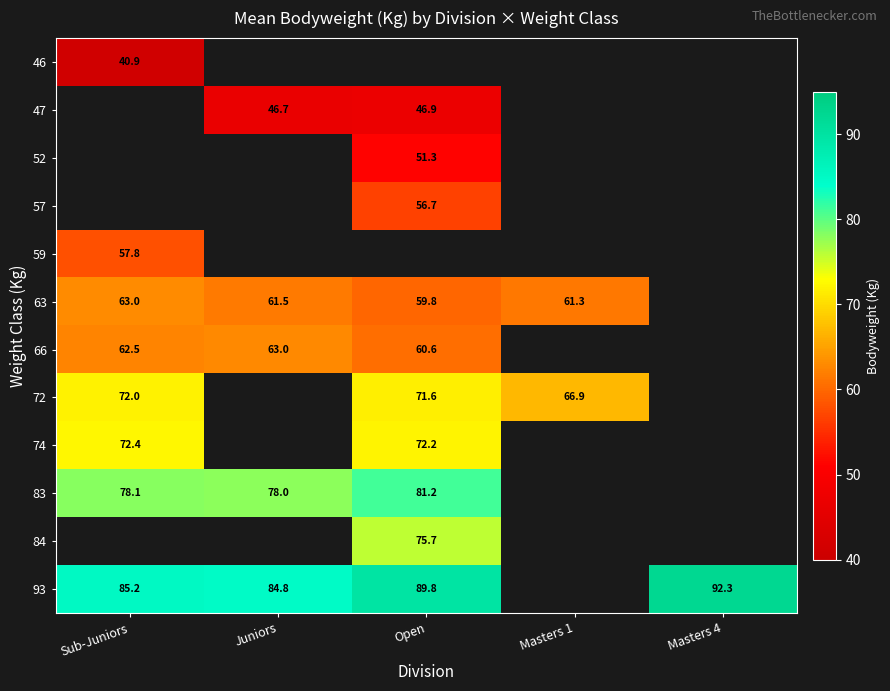

True or false: 66 has a value of 31.4 at Juniors.

False